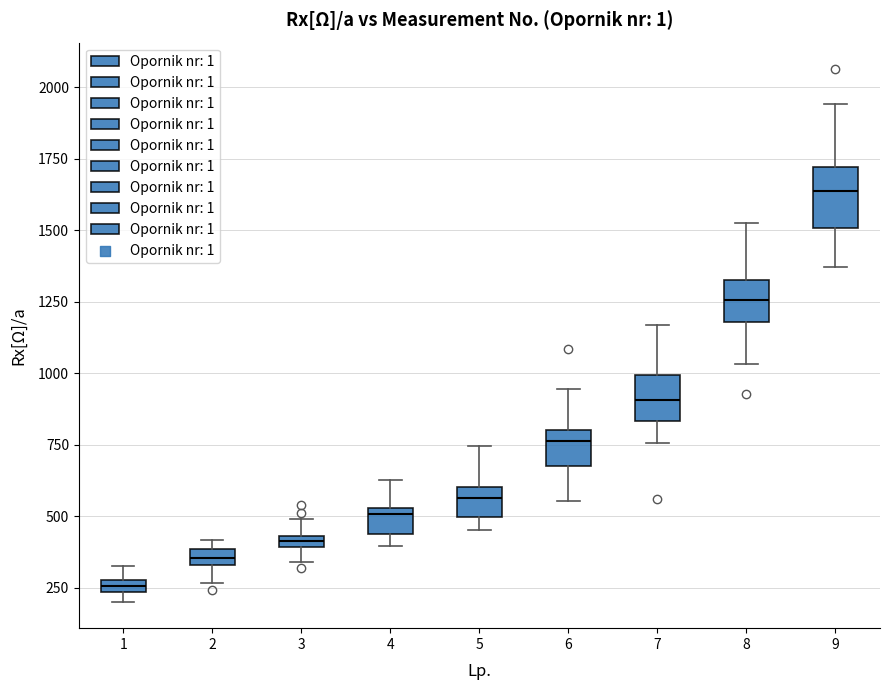

Which box is the tallest, from its lower edge to its upper edge?

9